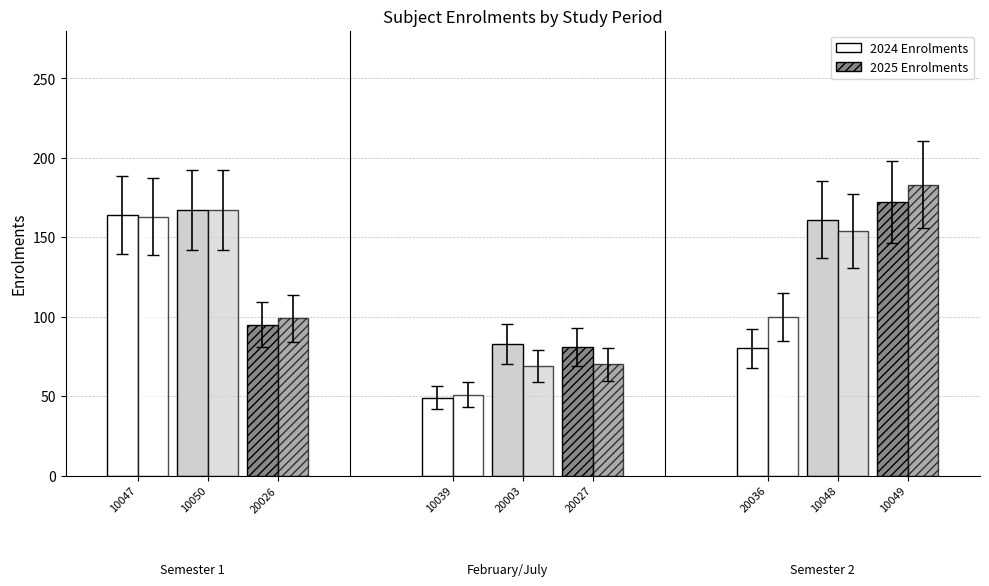

Which series has the largest total across all categories?

2024 Enrolments